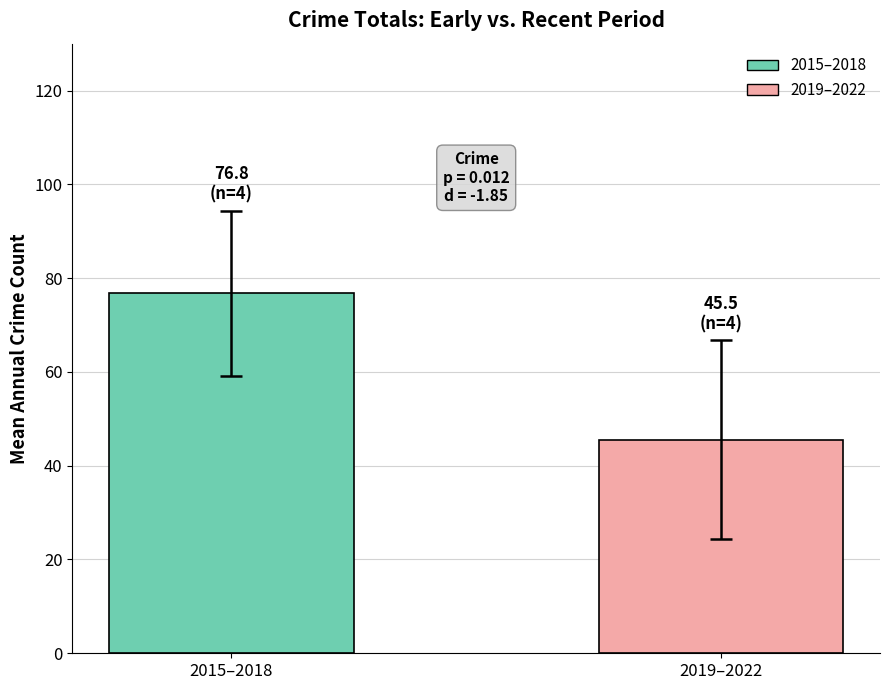

List the labels in order of value, smallest first.

2019–2022, 2015–2018